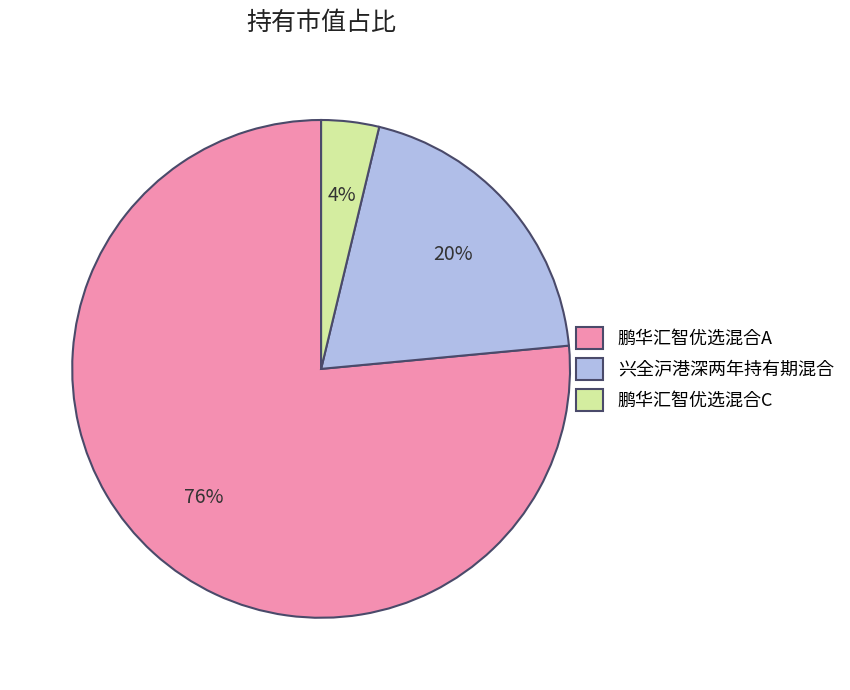

Combined, do 鹏华汇智优选混合C and 兴全沪港深两年持有期混合 account for over 50%?

No